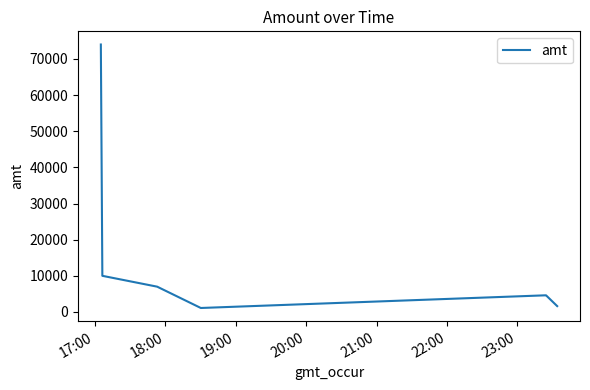

What is the sum of all values?

102918